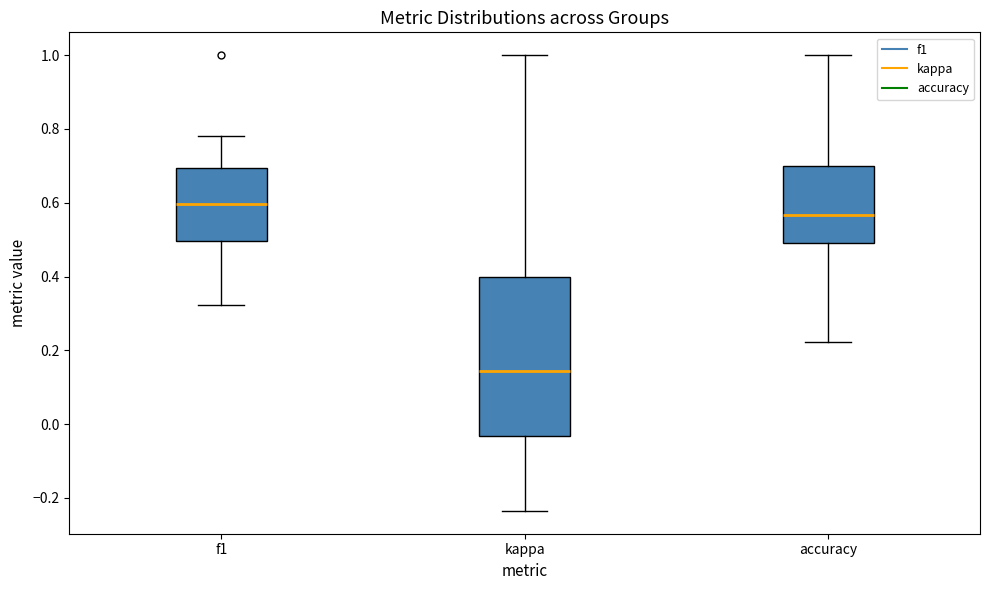

Where does the upper whisker of the box for kappa end on the y-axis? The values are not printed on the chart, so give them approximately, as read against the axis.

1.00